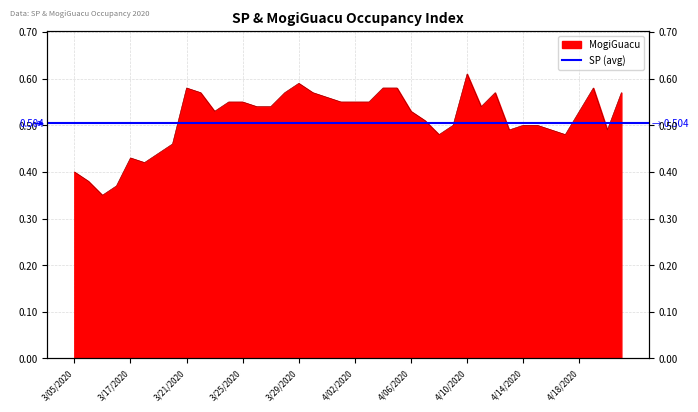

What is the maximum value shown in the chart?

0.6